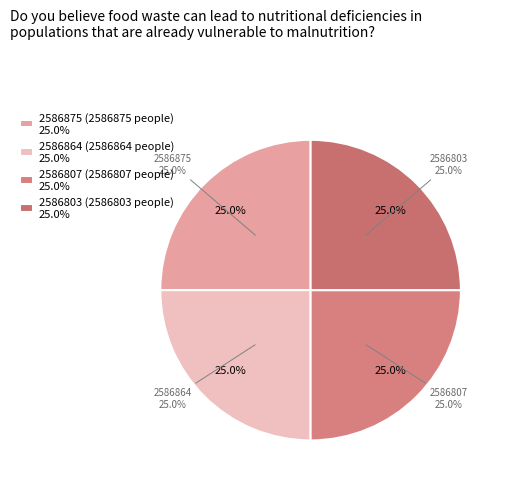

Does 2586864 account for over 50% of the chart?

No